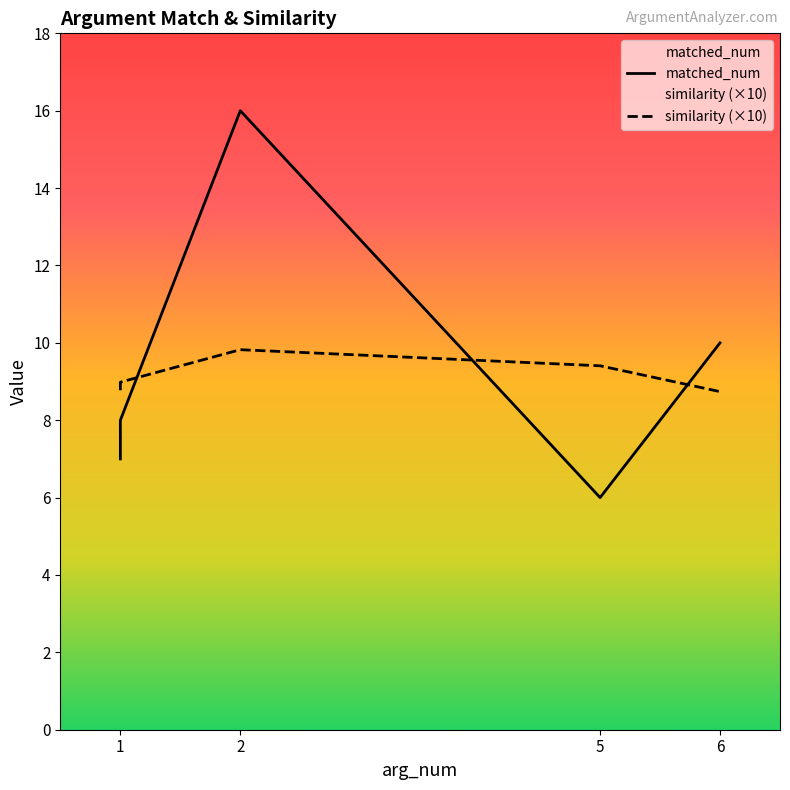

List the series in order of their peak value, lowest first.

similarity, matched_num